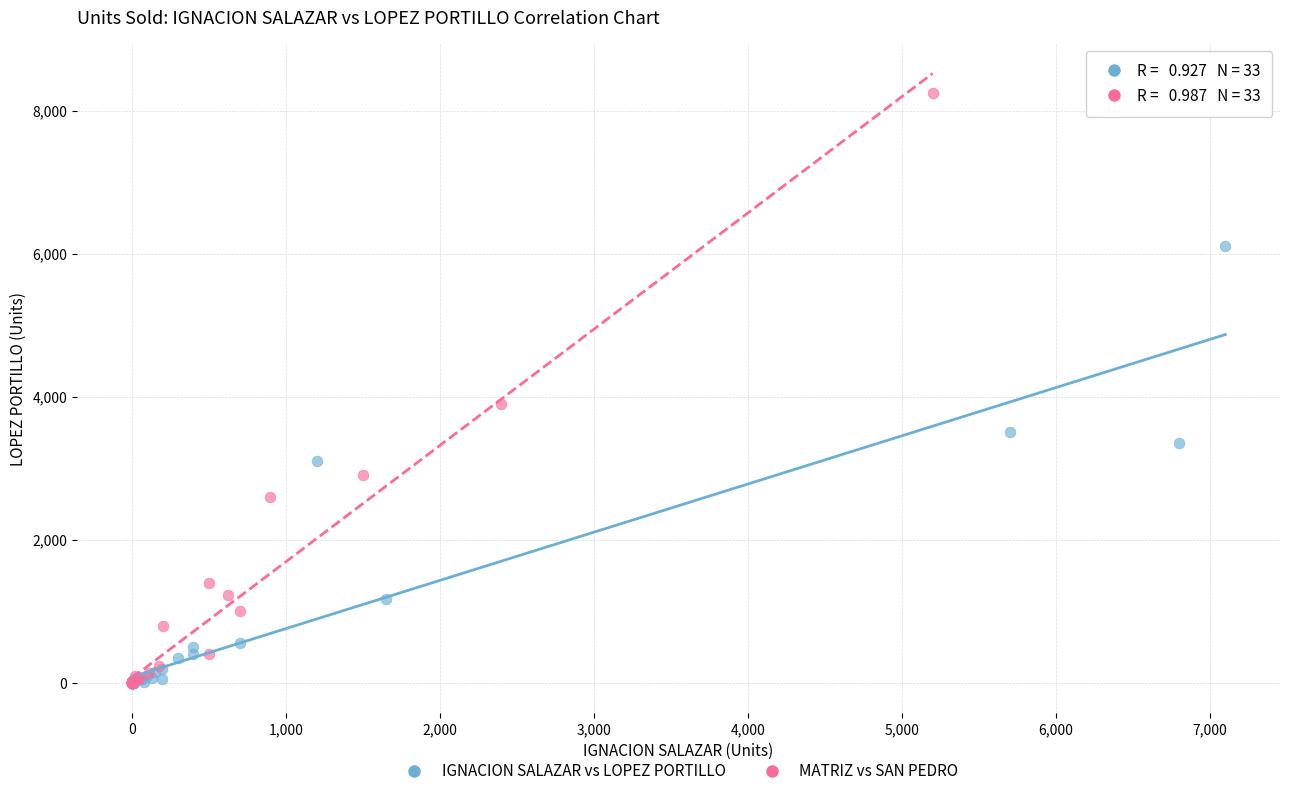

Which series has the largest Y range (max minus min)?

MATRIZ vs SAN PEDRO